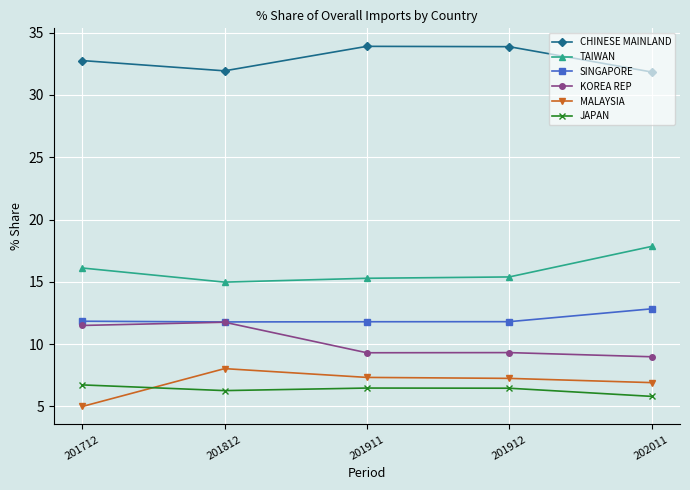

Is it true that CHINESE MAINLAND equals 44.8 at 201812?

False